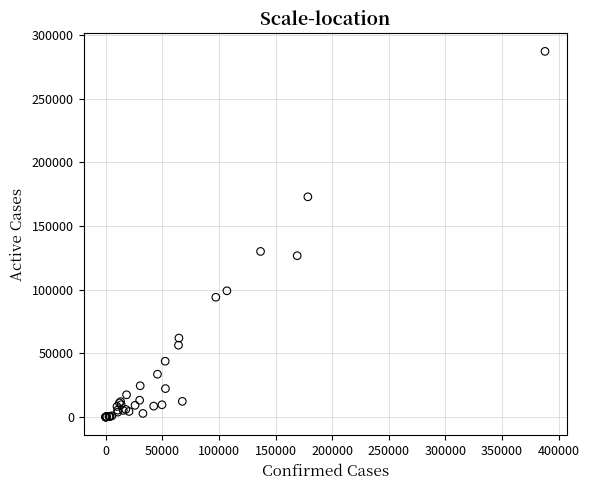

What Y value in the scatter plot is closest to 143652?

130115